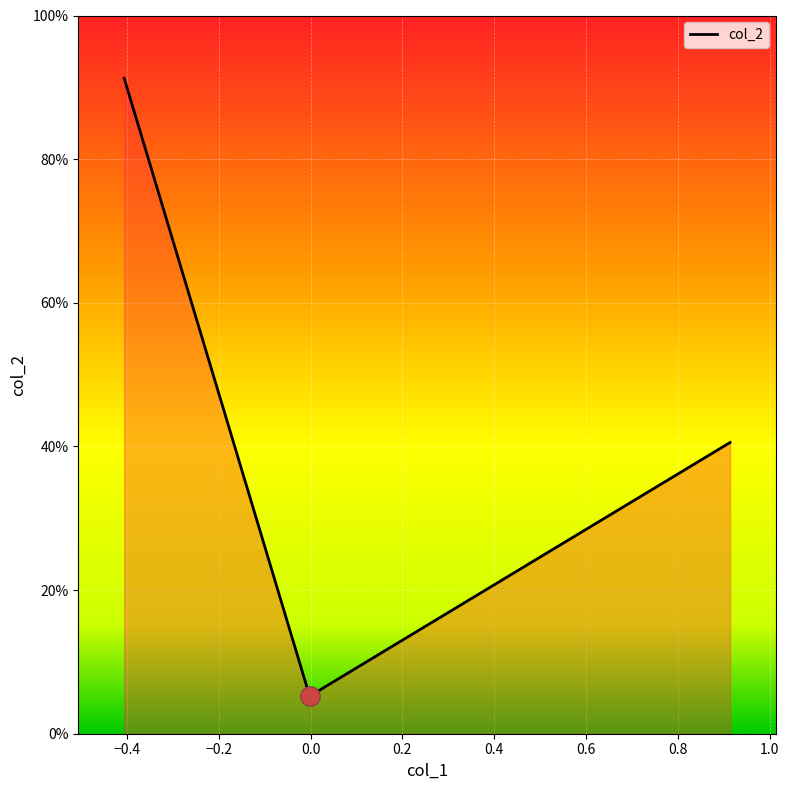

Reading right to left, transcribe all the data shown in this chart.

0.4	0.1	0.9